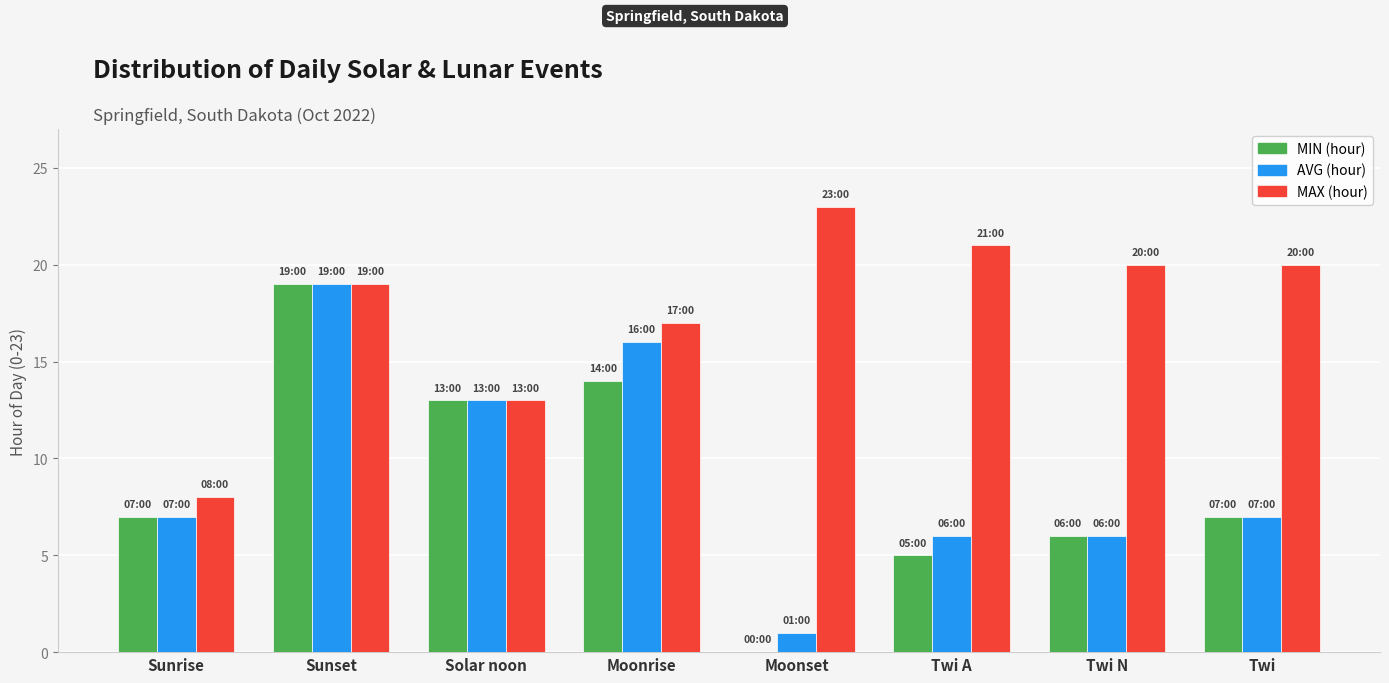

The value of AVG (hour) at Sunset is 19. True or false?

True